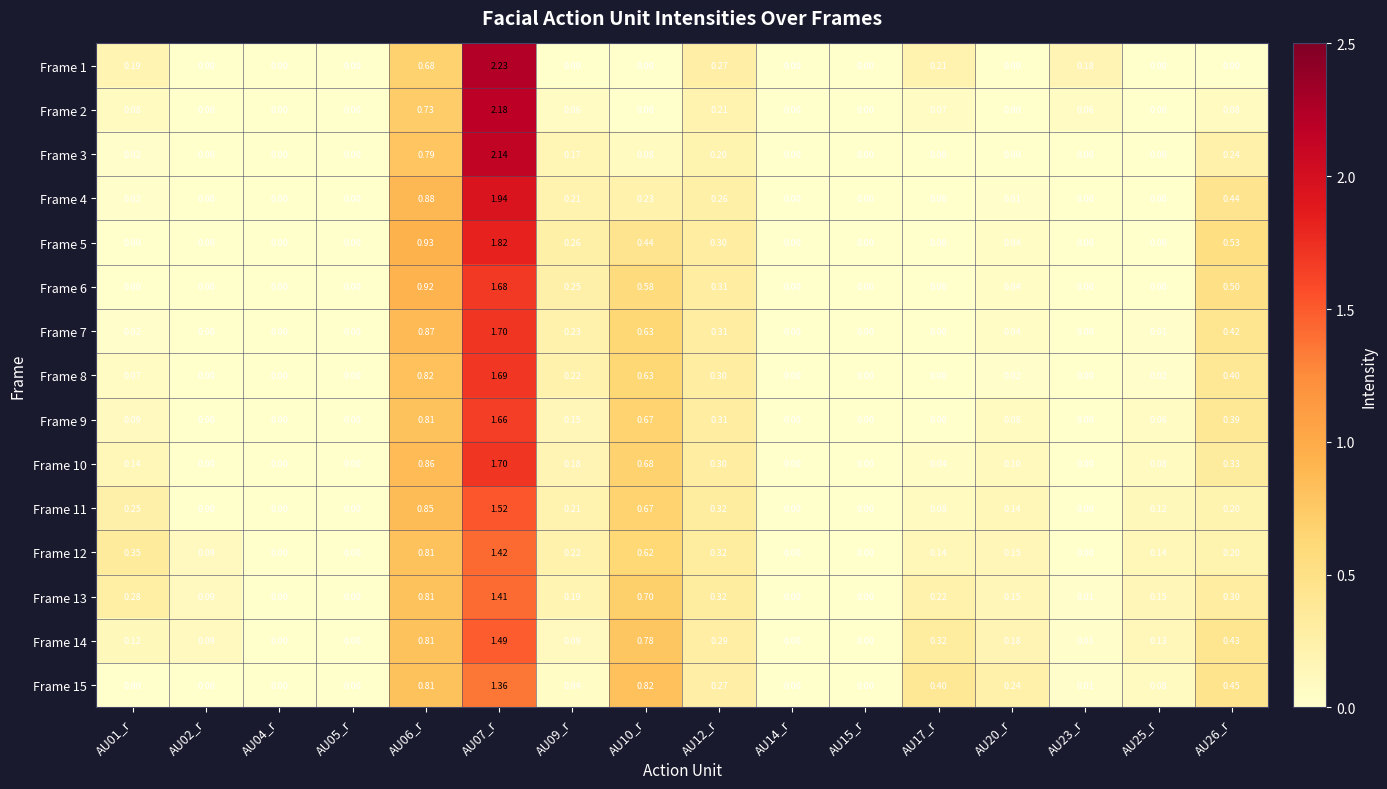

Is the value of Frame 10 at AU25_r greater than the value of Frame 14 at AU14_r?

Yes